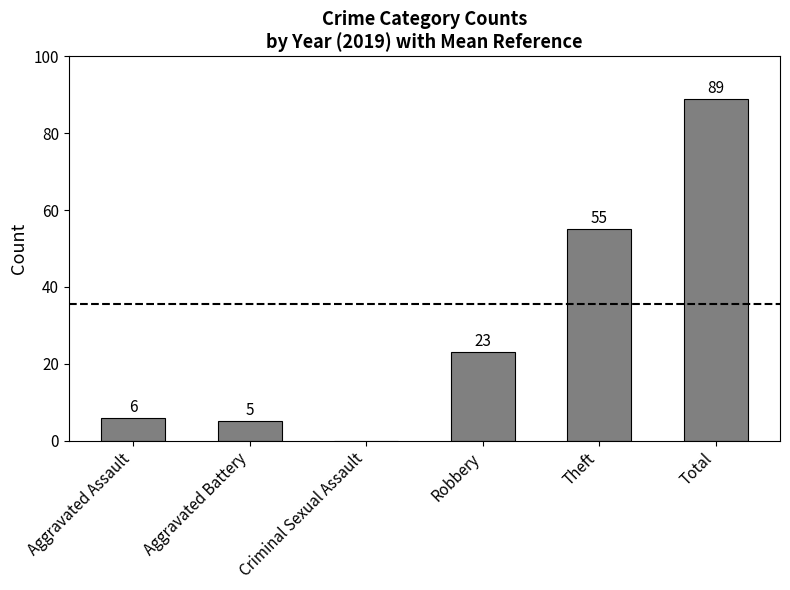

At which category does the chart reach its peak across all series?

Total